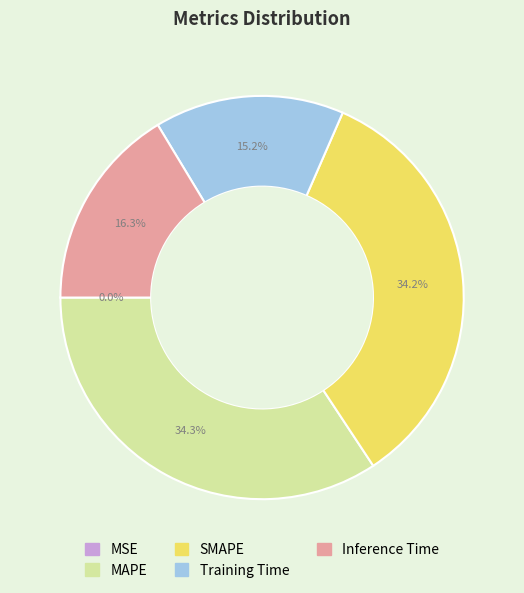

Does MAPE represent more than half of the total?

No